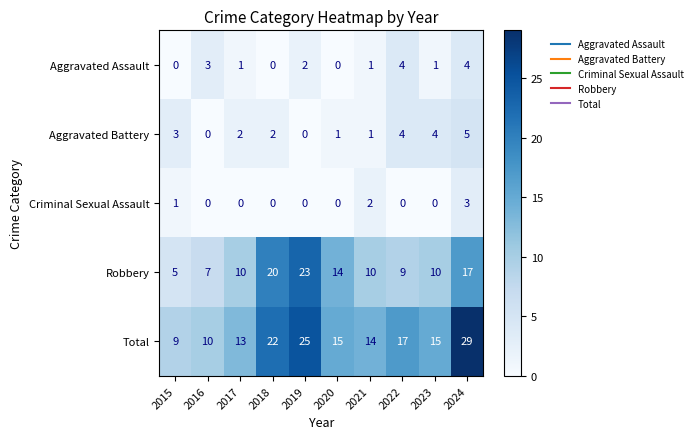

At which category is the sum across all series the highest?

2024